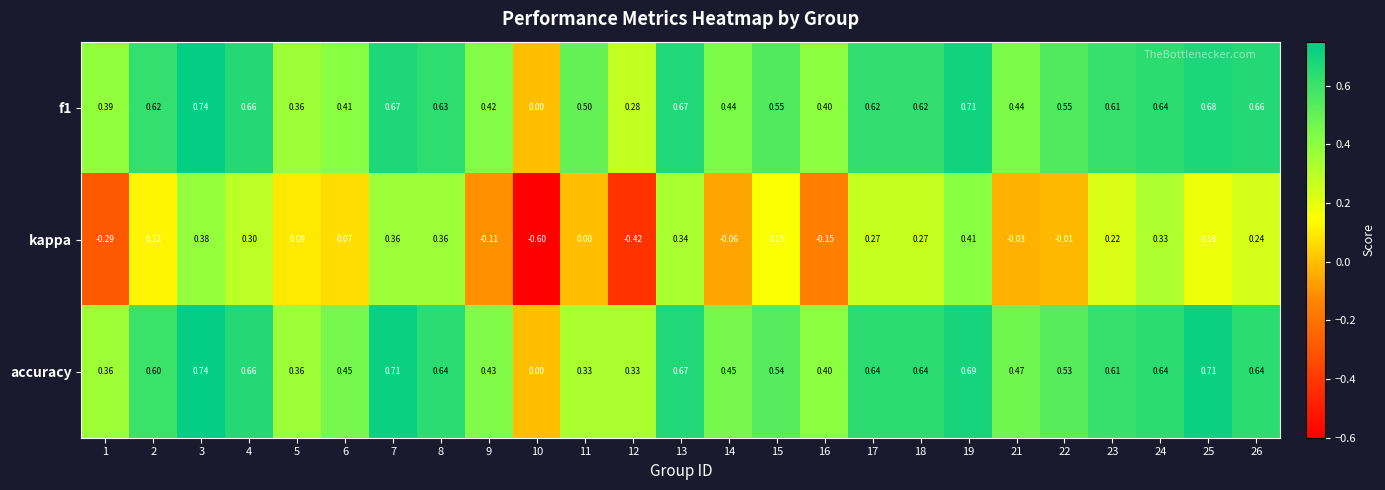

Which series has the widest spread of values?

kappa